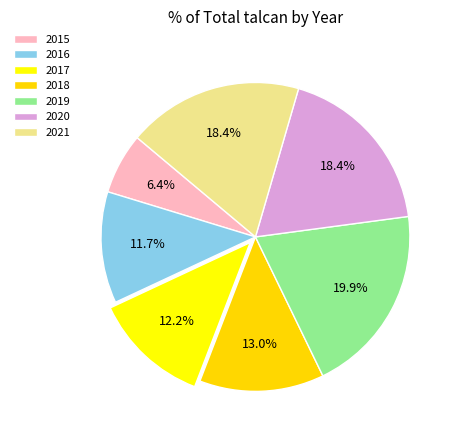

How many slices are in this pie chart?

7